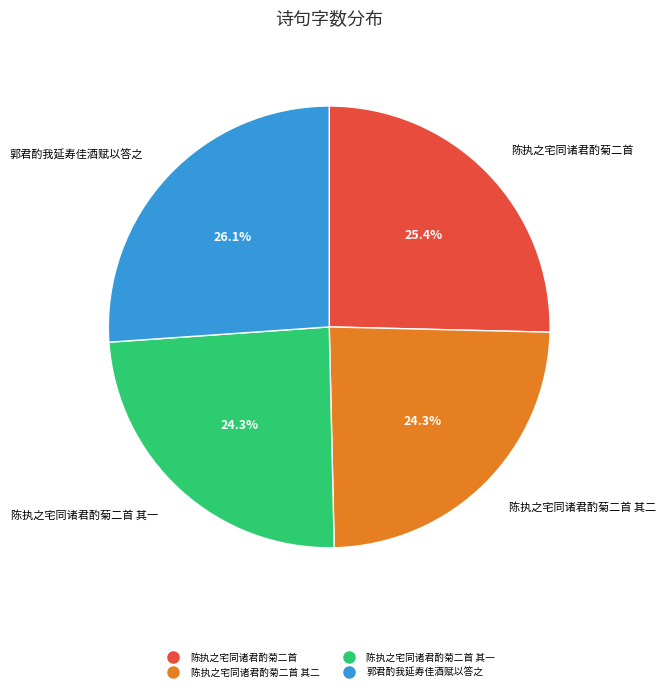

How many segments does this pie chart have?

4